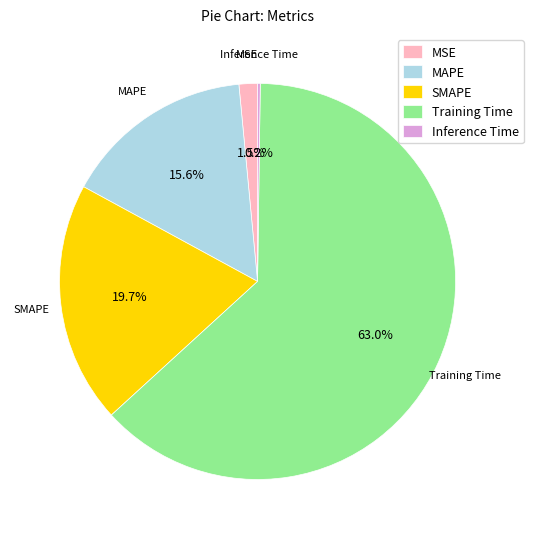

Which slice is the largest?

Training Time